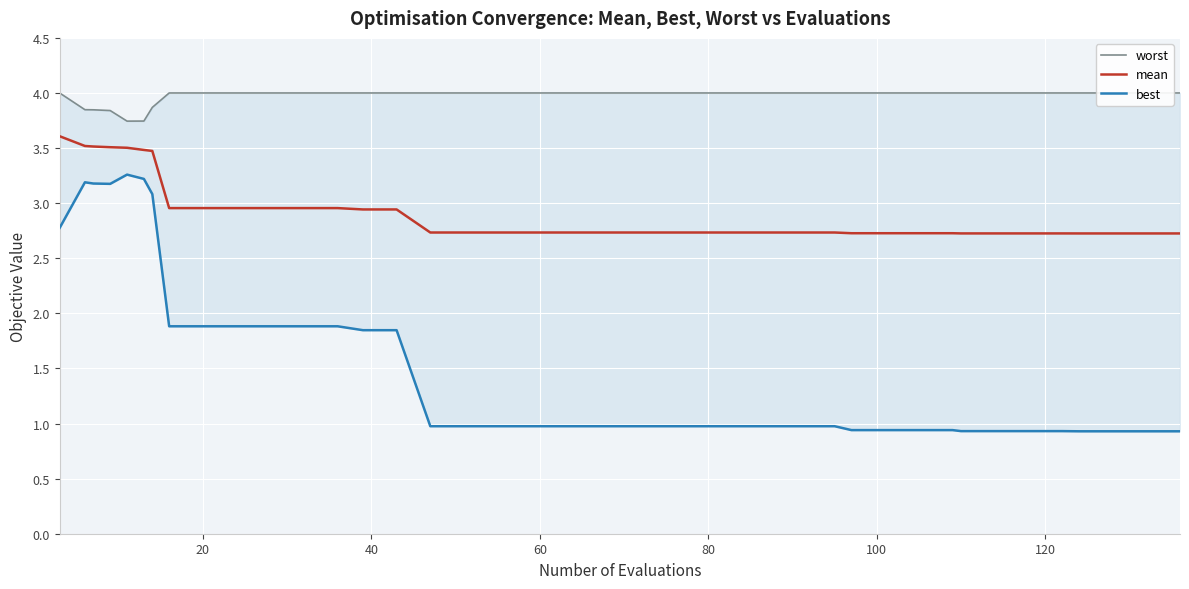

Which series has the largest range (max minus min)?

best